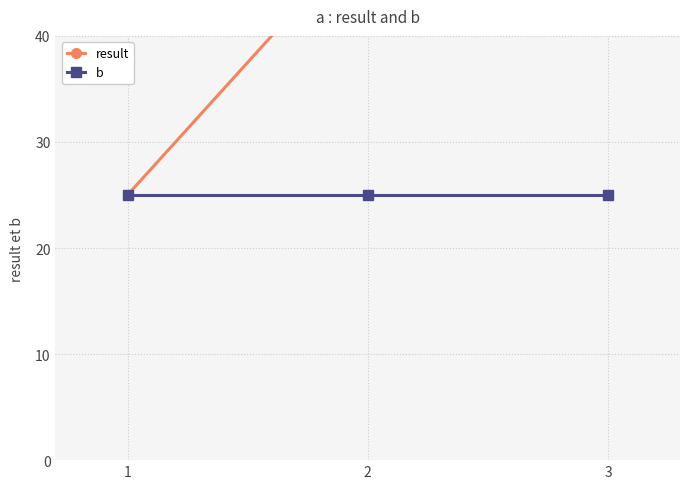

Is it true that result equals 75 at 3?

True